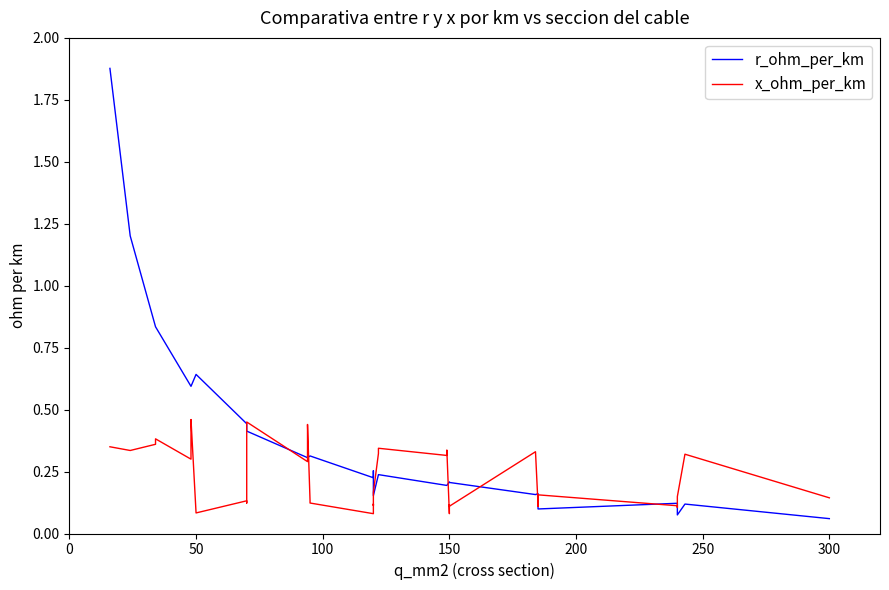

Does the chart have visible grid lines?

No